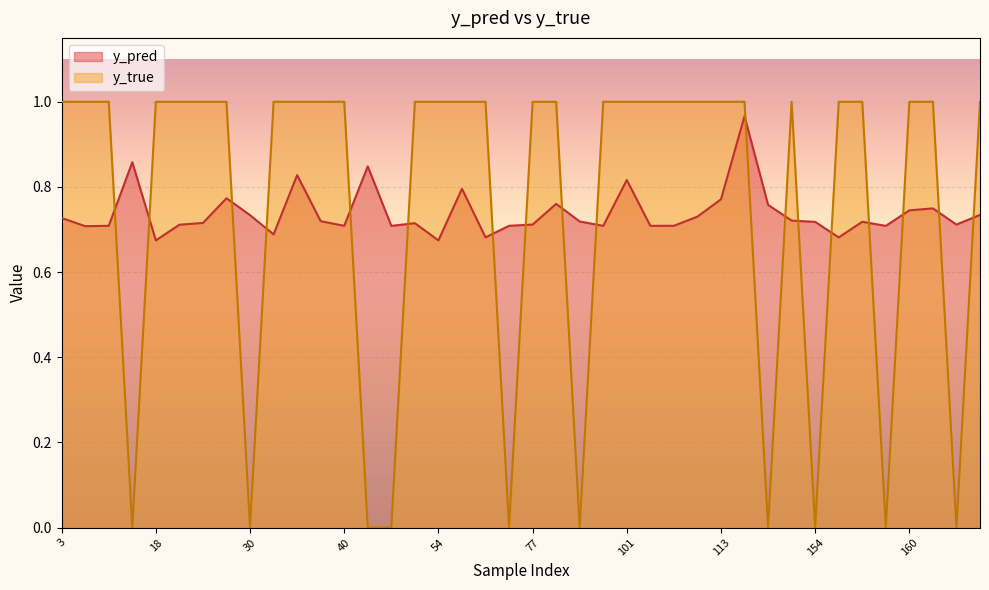

What is the value of the y_pred point at the 21st from the left?

0.7